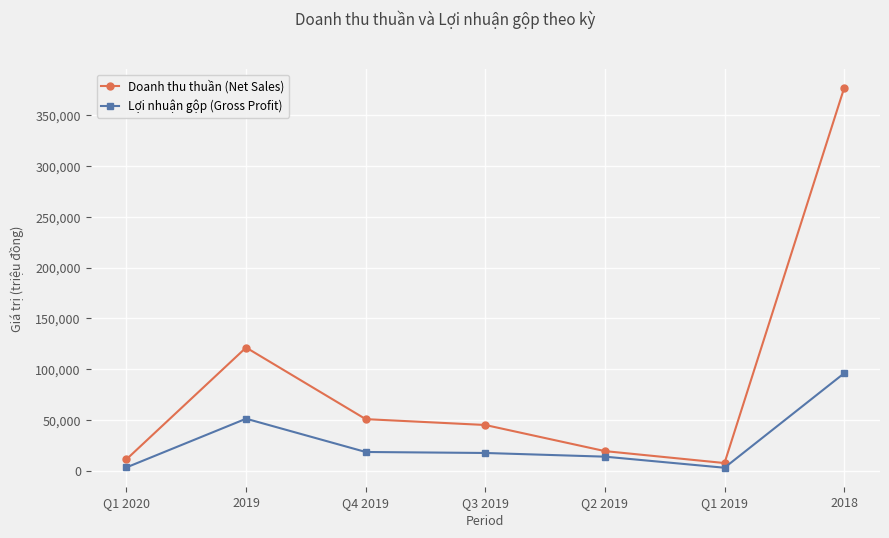

How many series are shown in this chart?

2